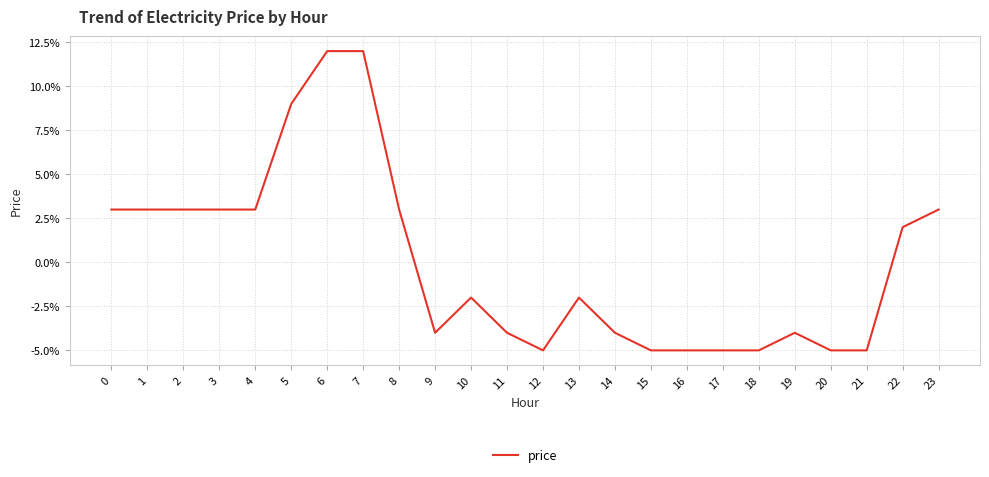

Read the value at 15.

-0.1